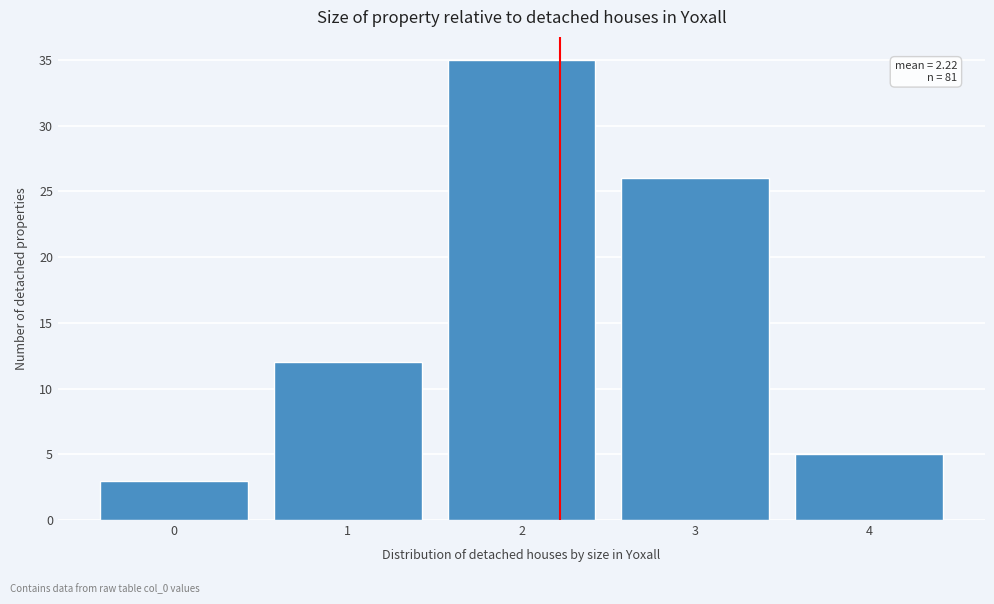

Which range on the x-axis has the tallest bar?

1.5 to 2.5